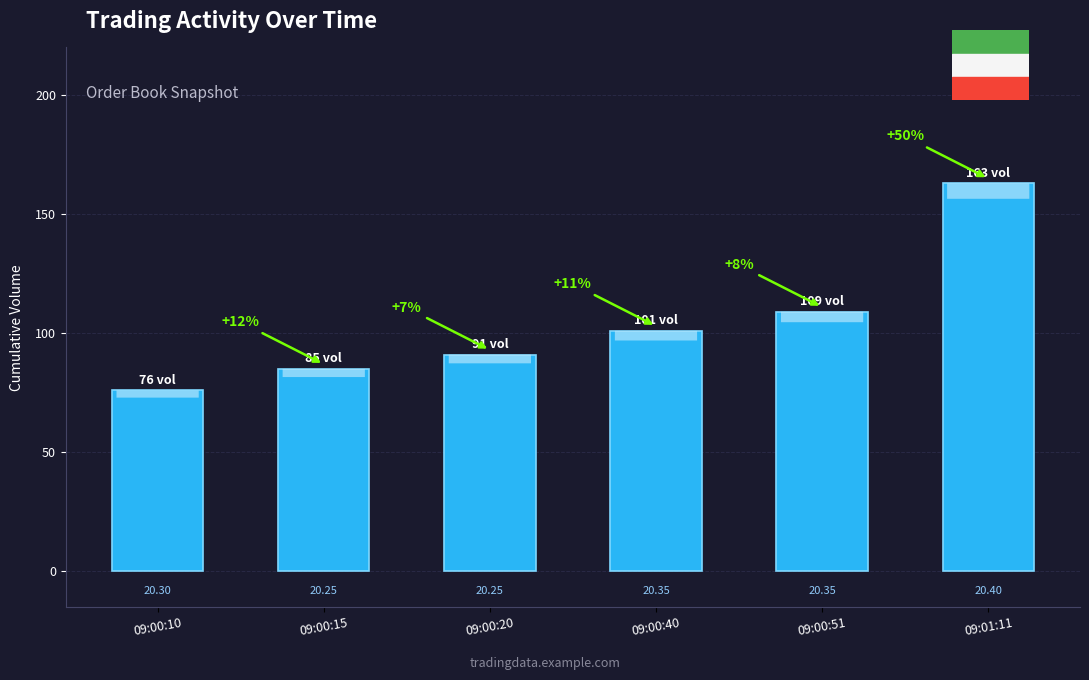

What is the approximate value at 09:01:11, to the nearest 5?

165